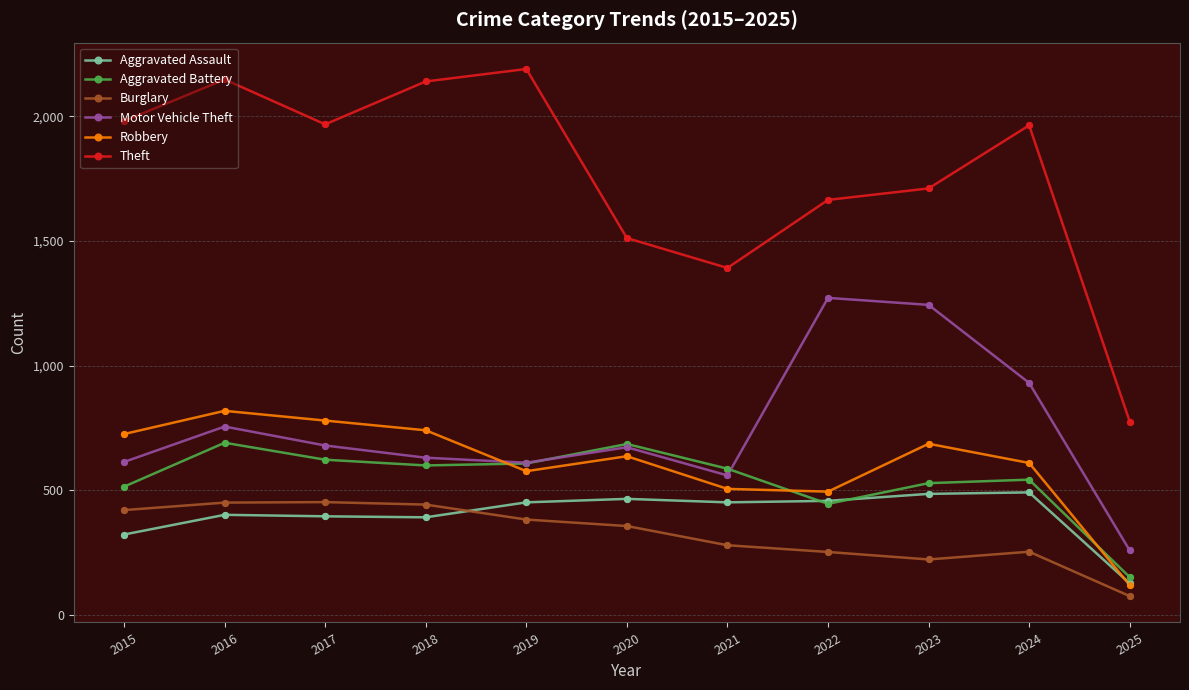

What is the spread (max minus min) of values at 2015?

1658